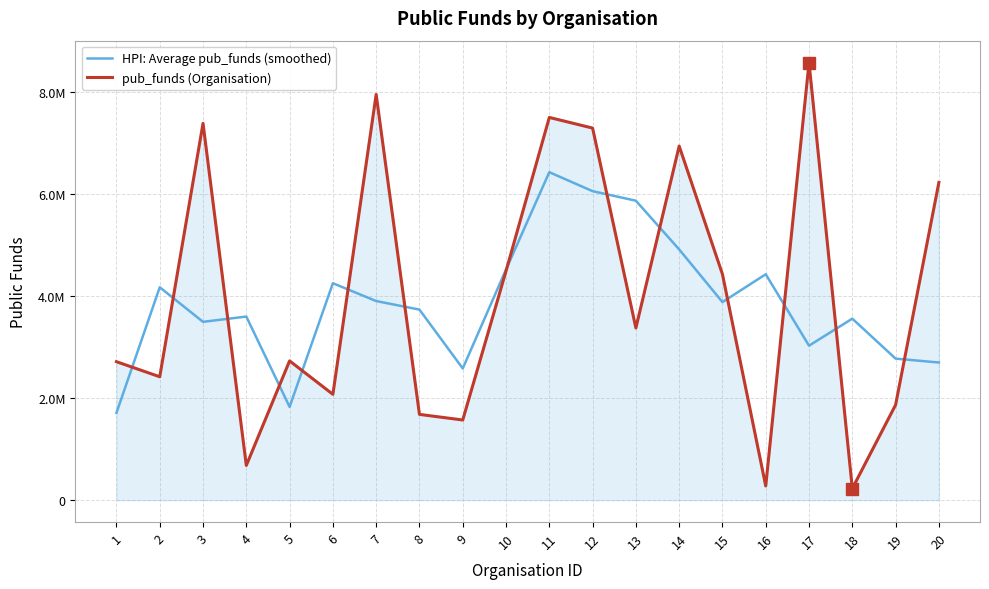

Between which two adjacent categories do pub_funds (Organisation) and HPI: Average pub_funds (smoothed) first intersect?

1 and 2